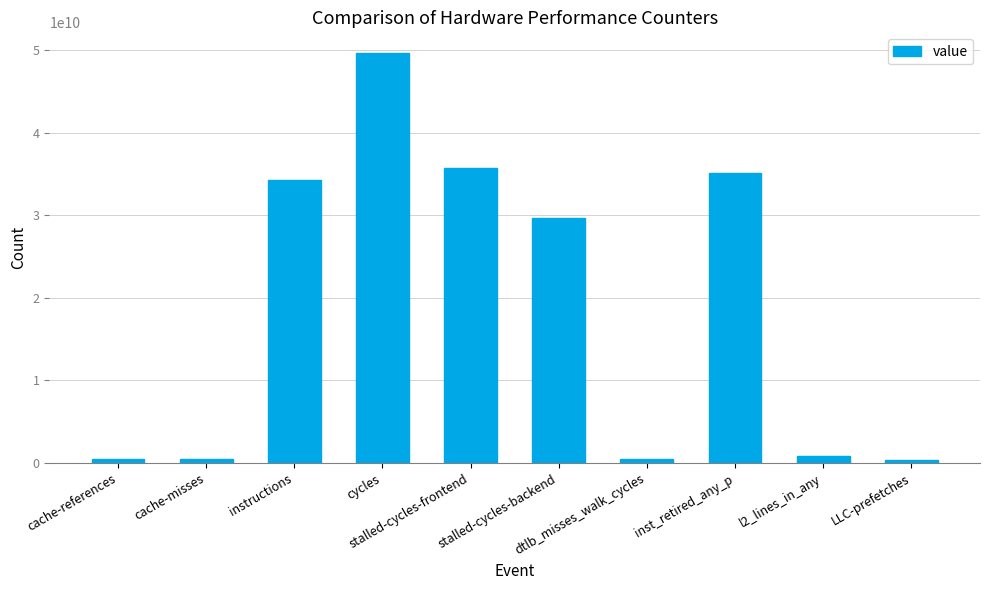

What is the difference between the maximum and minimum values?

49350388792